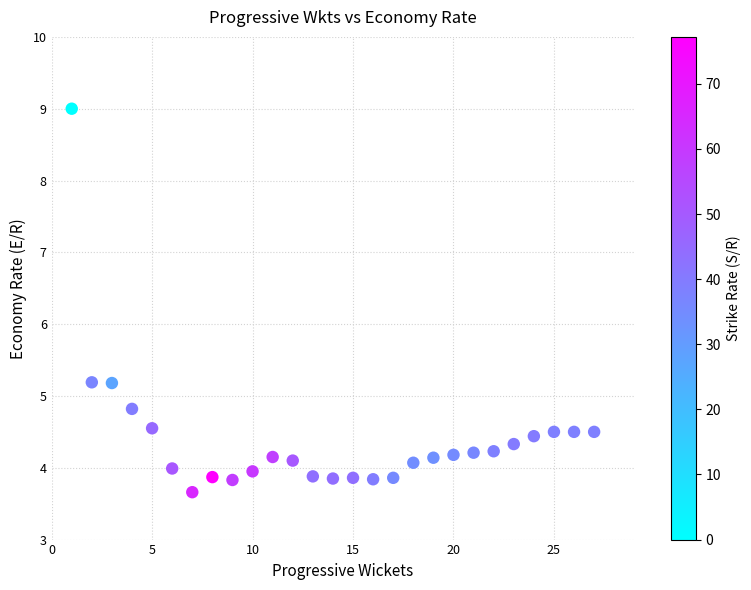

What is the range of X values (max minus min)?

26.0